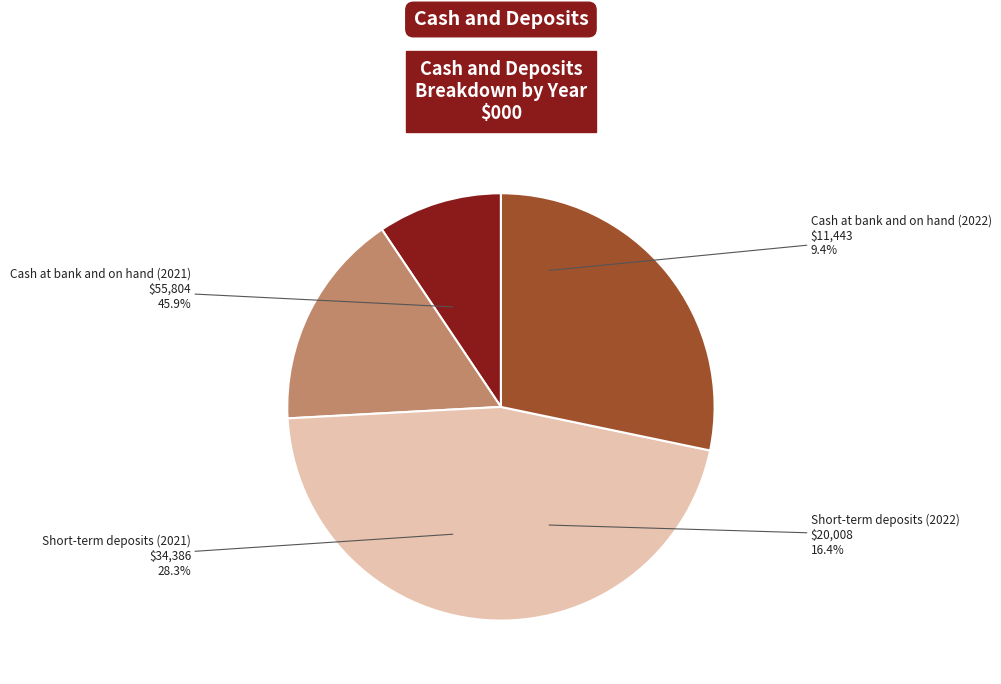

True or false: Cash at bank and on hand (2022) accounts for 1% of the total.

False